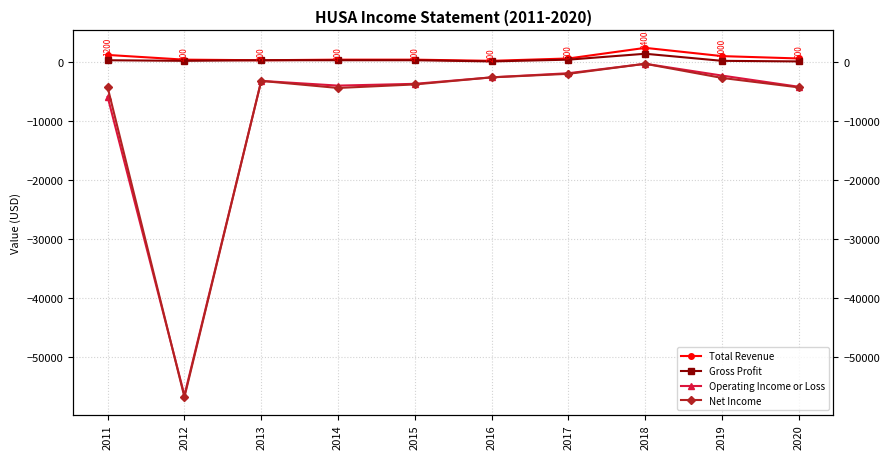

What is the total value across all series at 2018?

3200